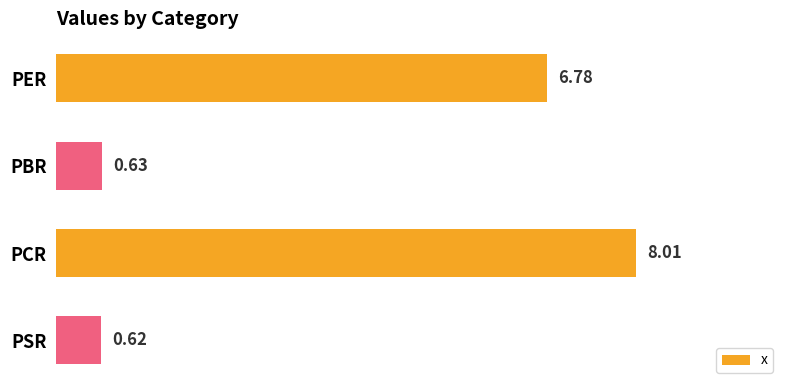

List the labels in order of value, largest first.

PCR, PER, PBR, PSR